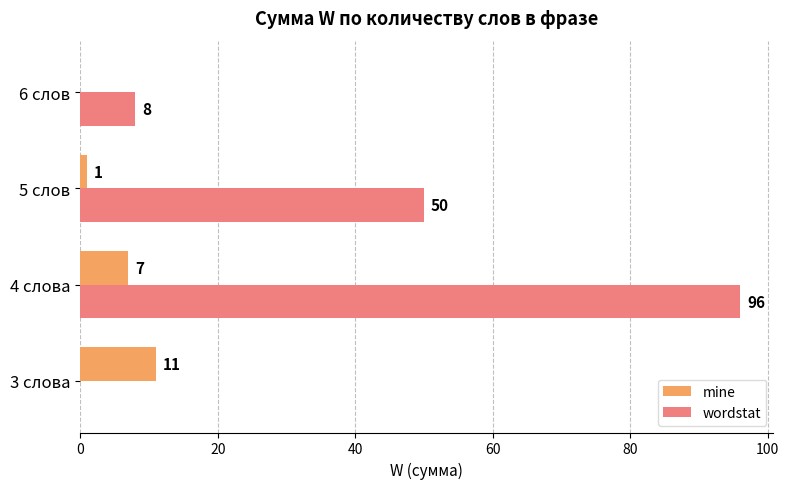

What is the sum of all wordstat values?

154